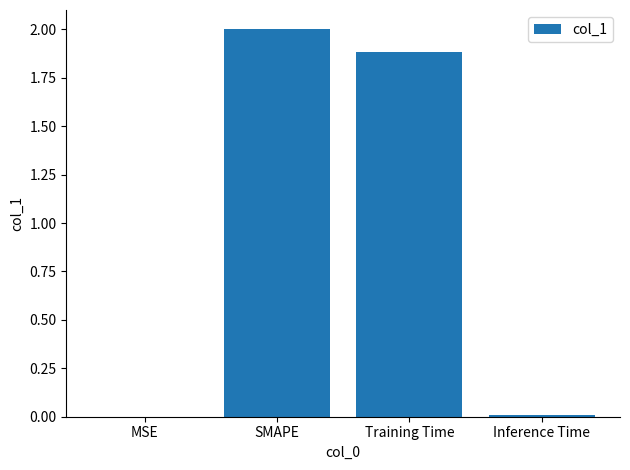

True or false: the data shows 0.0 at Inference Time.

True